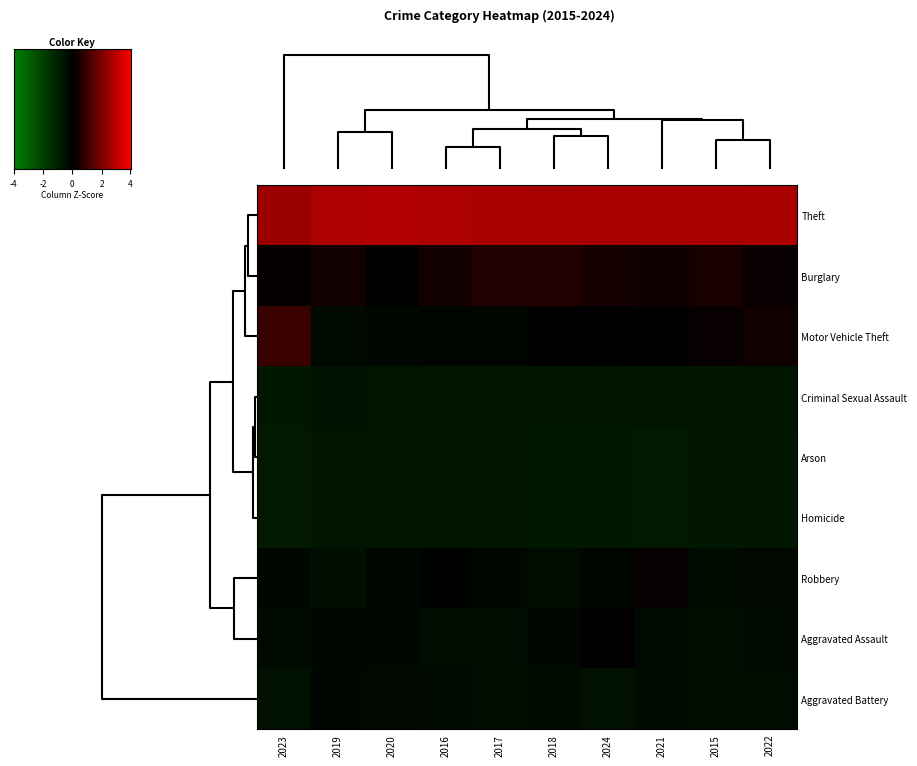

At how many categories does at least one series exceed 0?

10